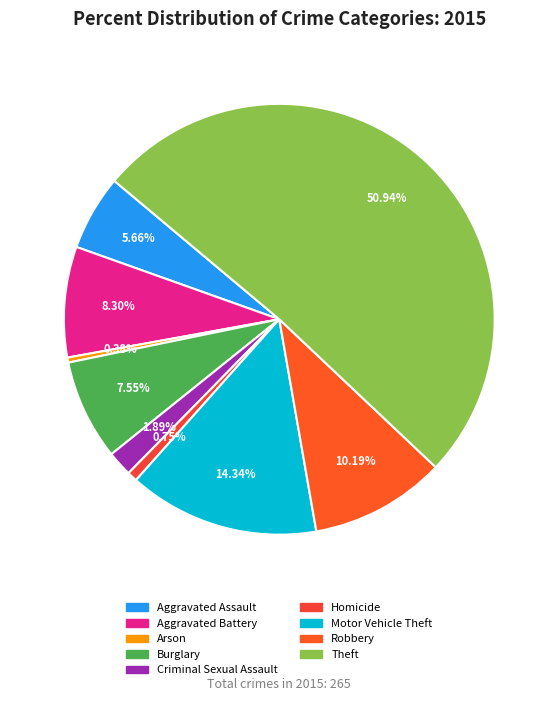

Is it true that Robbery is 20% of the pie?

False